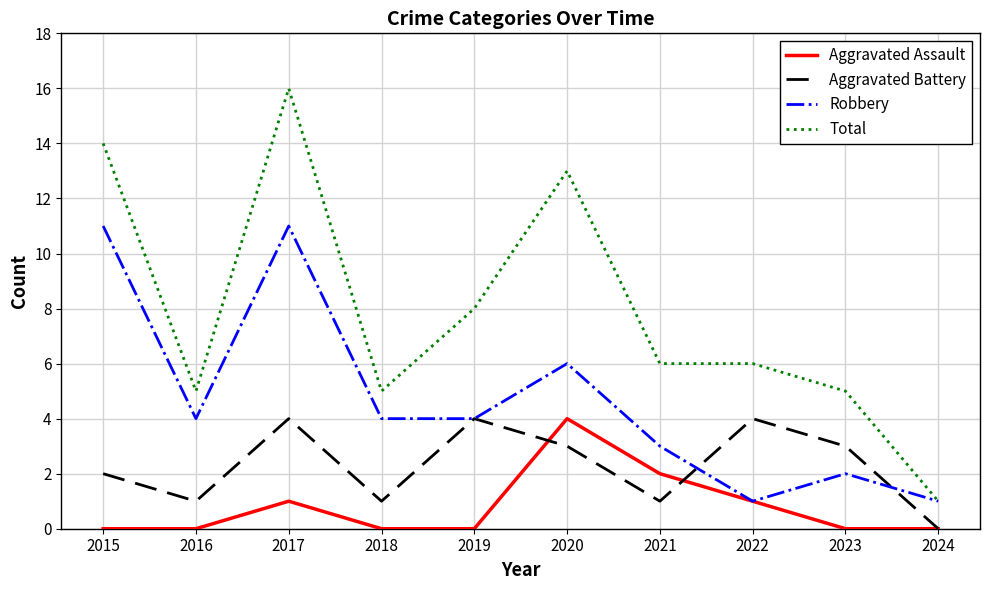

What is the difference between the maximum and minimum values in the Robbery series?

10